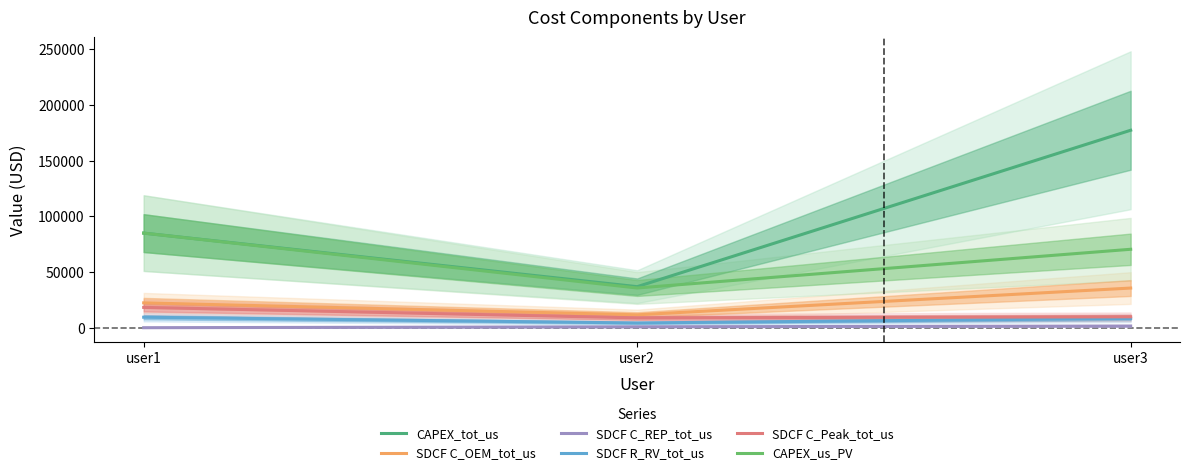

What is the average value of the SDCF C_Peak_tot_us series?

12290.1